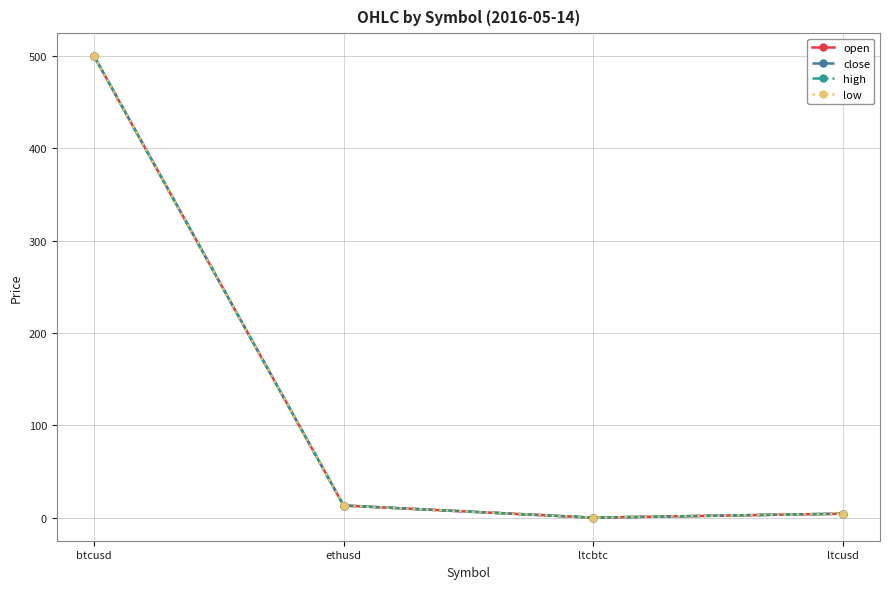

Where does the open series first go above 13?

btcusd